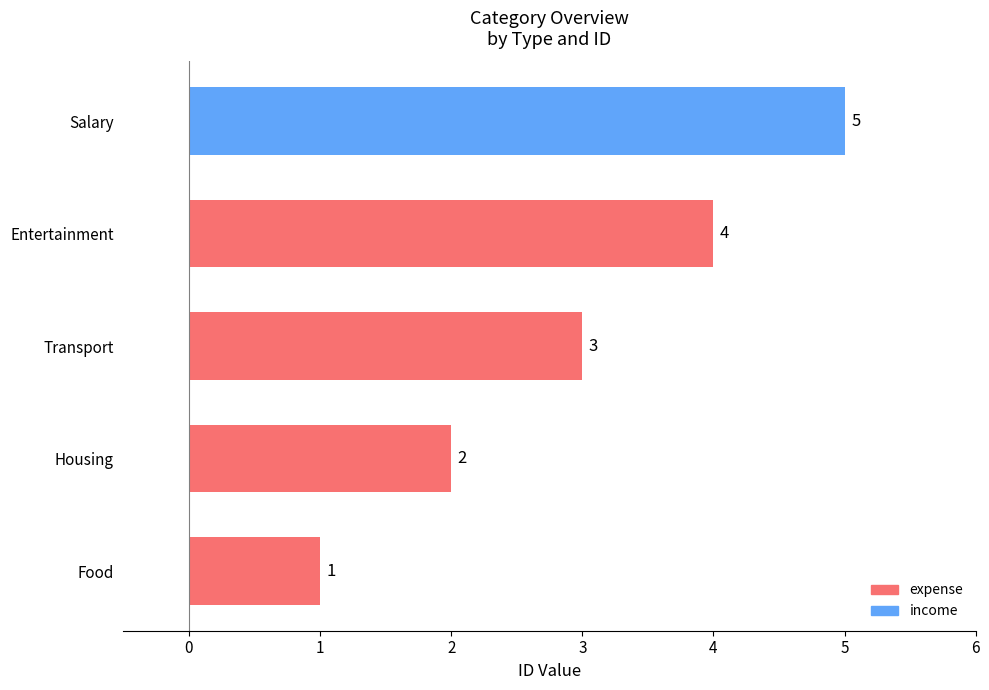

What is the change in value from Entertainment to Salary?

+1